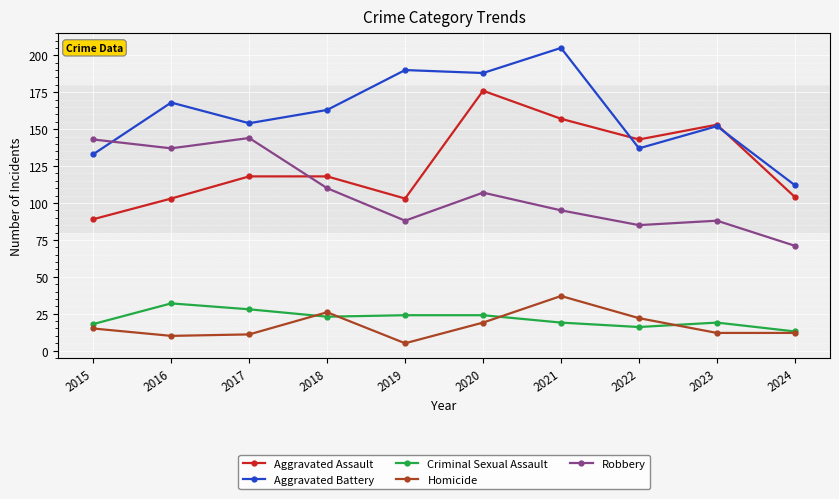

What is the average value of the Aggravated Battery series?

160